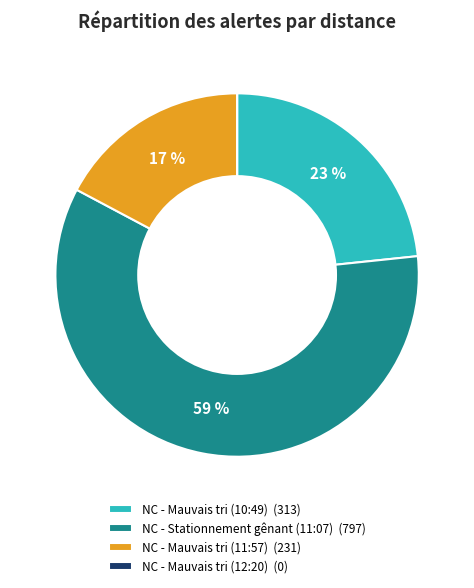

Between NC - Mauvais tri (11:57) (231) and NC - Stationnement gênant (11:07) (797), which is larger?

NC - Stationnement gênant (11:07) (797)